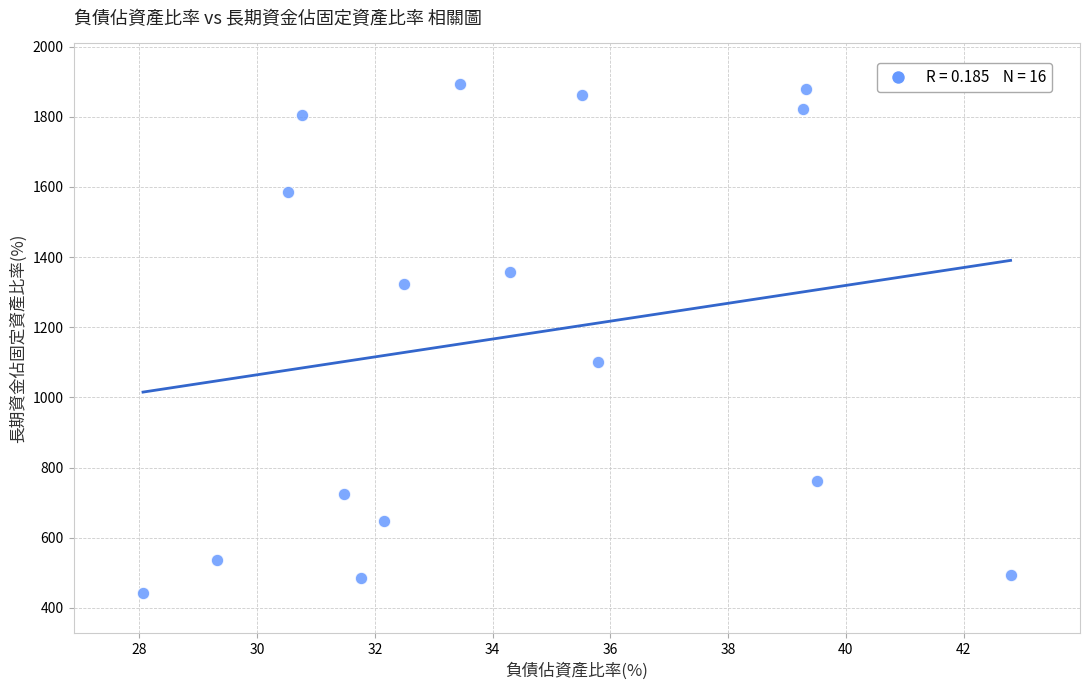

What is the range of Y values (max minus min)?

1449.4